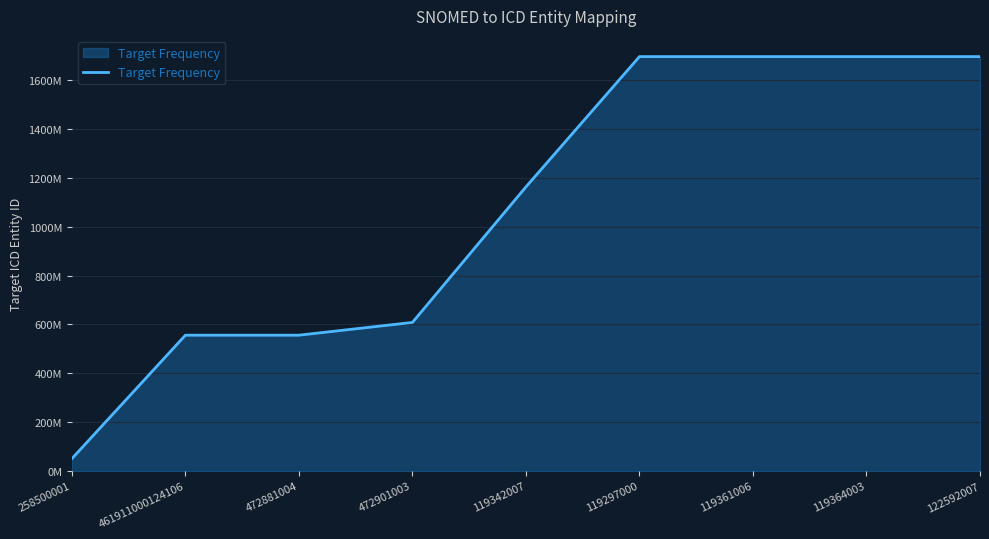

Does the chart have visible grid lines?

Yes